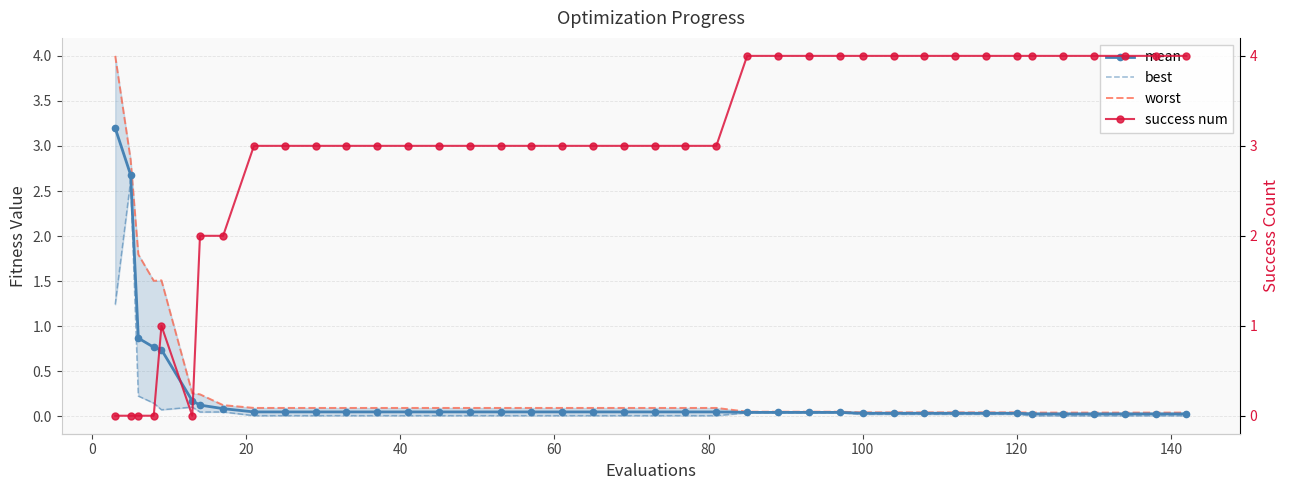

Which series ends up on top after the final intersection of best and success num?

success num